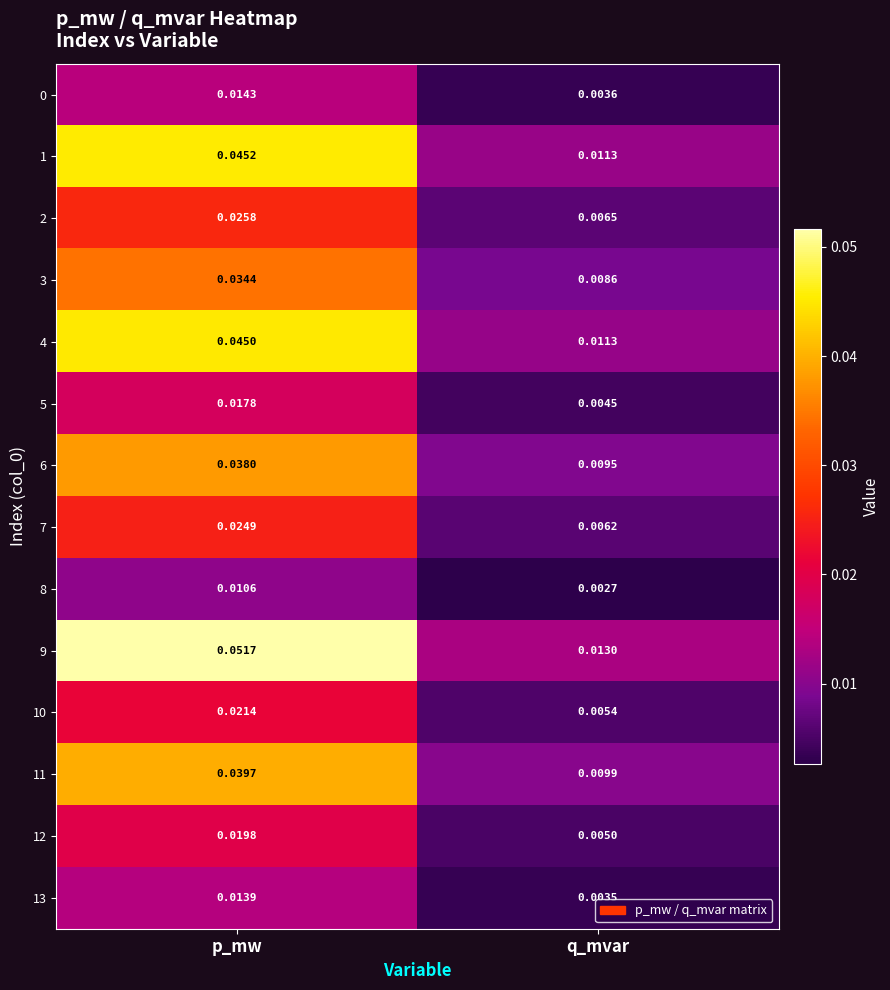

At which category is the sum across all series the highest?

p_mw